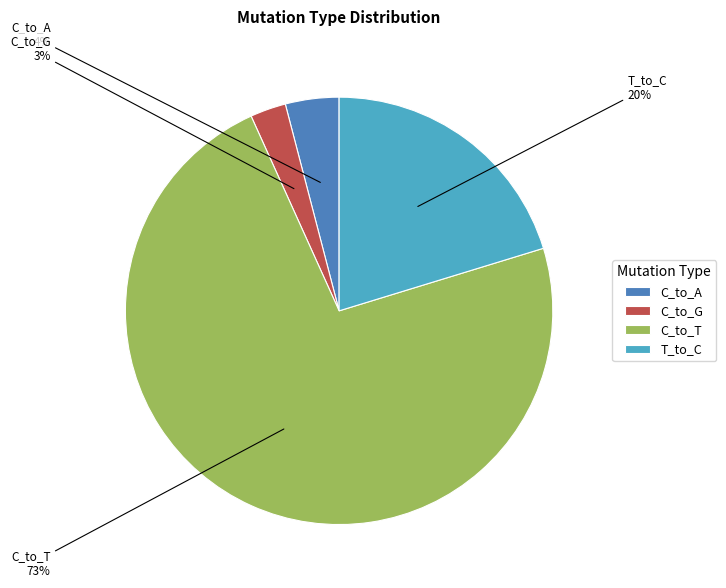

How many slices are in this pie chart?

4